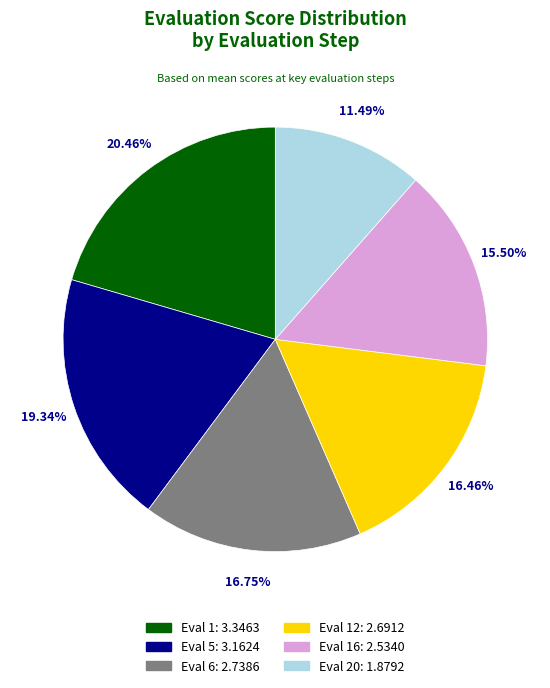

What is the largest slice in the pie chart?

Eval 1: 3.3463